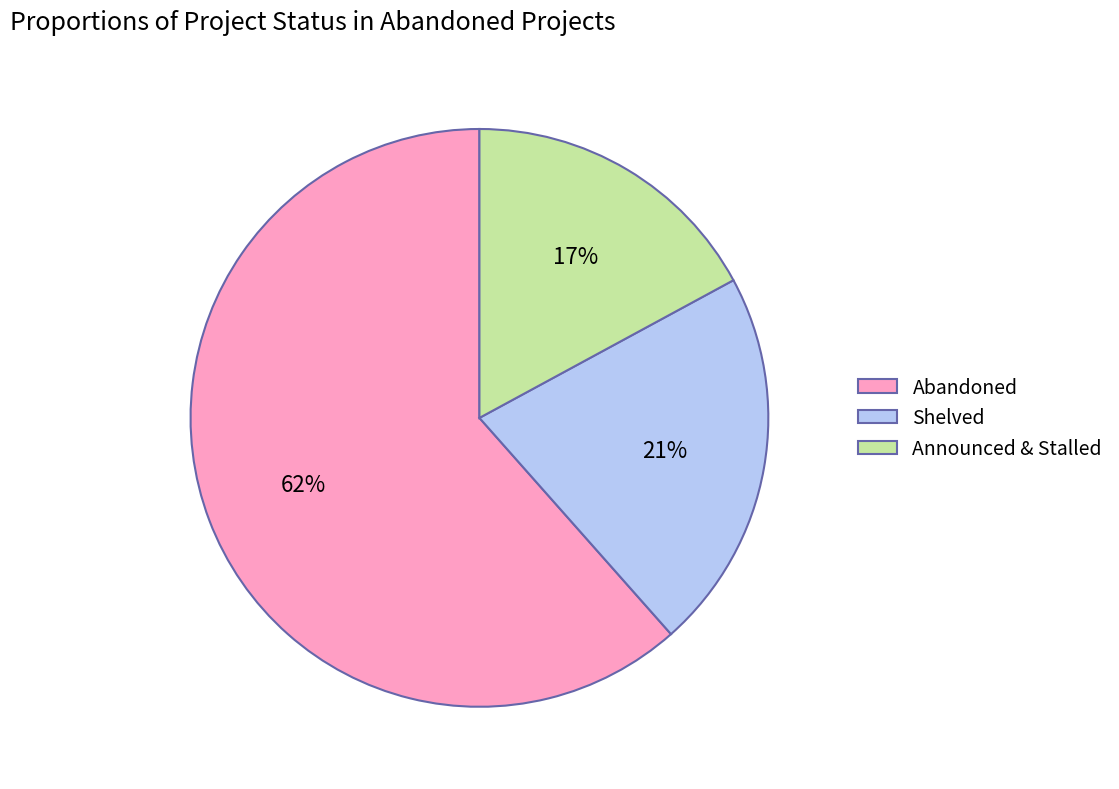

Rank the categories by value from lowest to highest.

Announced & Stalled, Shelved, Abandoned